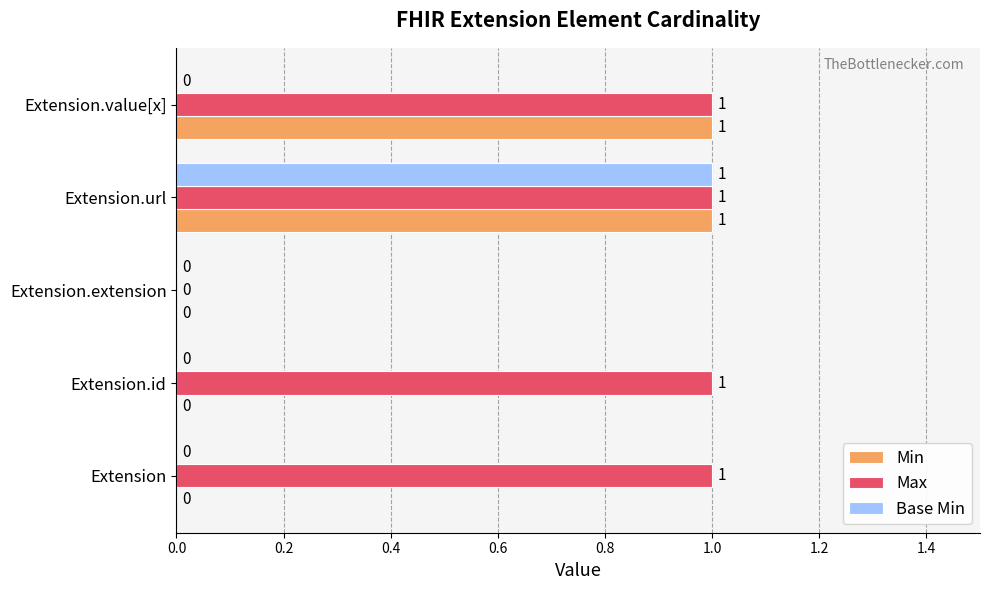

Between Extension.url and Extension.value[x], which series saw the biggest shift?

Base Min